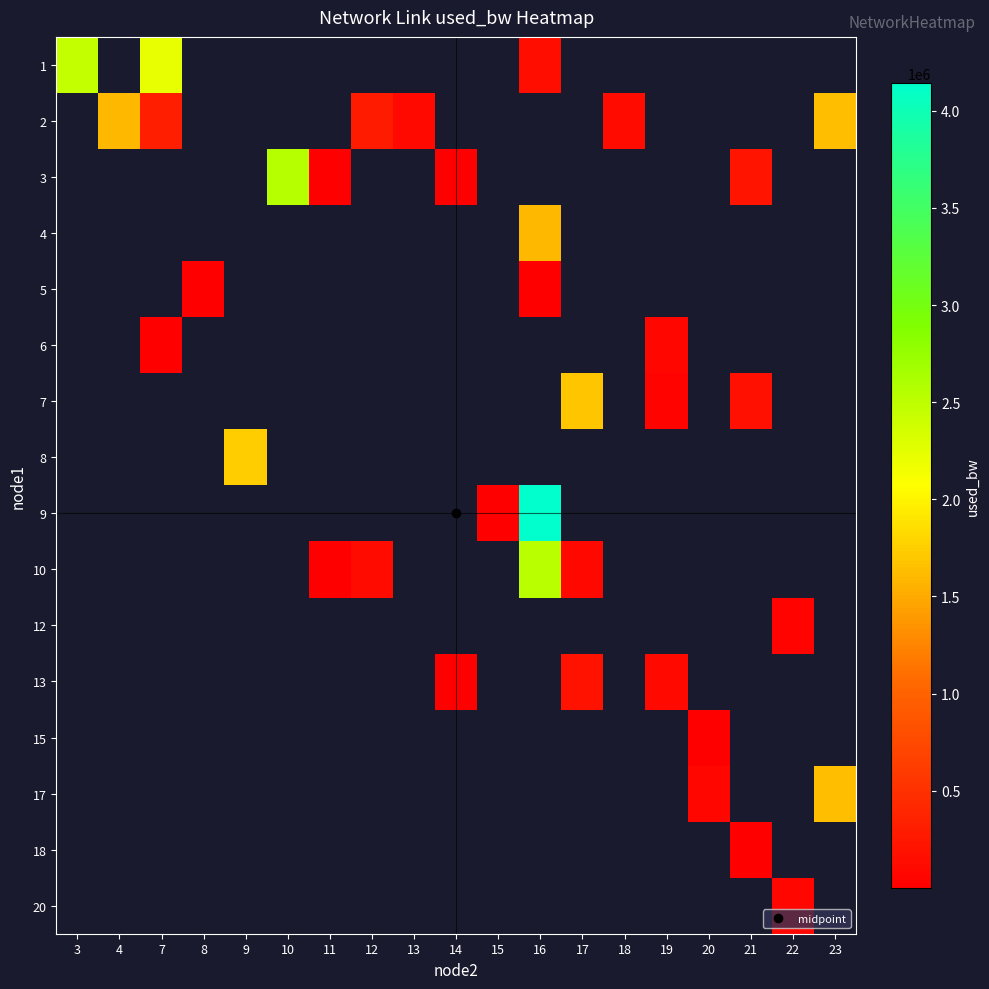

List the labels in order of 10 value, smallest first.

17, 18, 19, 20, 21, 22, 23, 3, 4, 7, 8, 9, 10, 11, 12, 13, 14, 15, 16